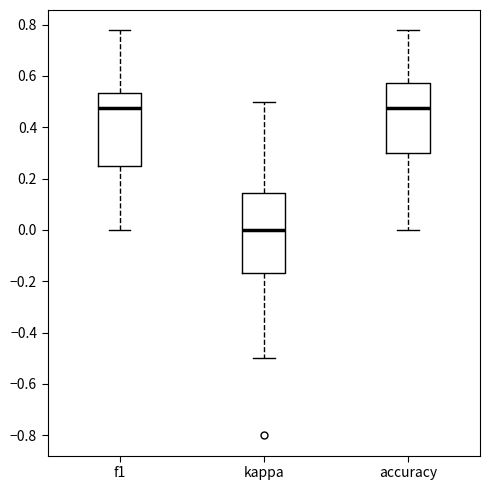

Which box is the tallest, from its lower edge to its upper edge?

kappa